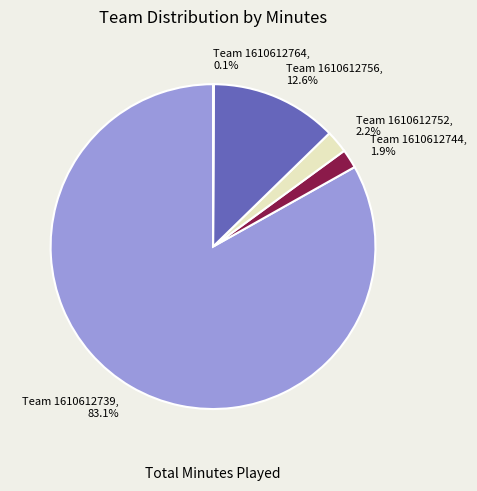

Is there a majority slice in this chart?

Yes